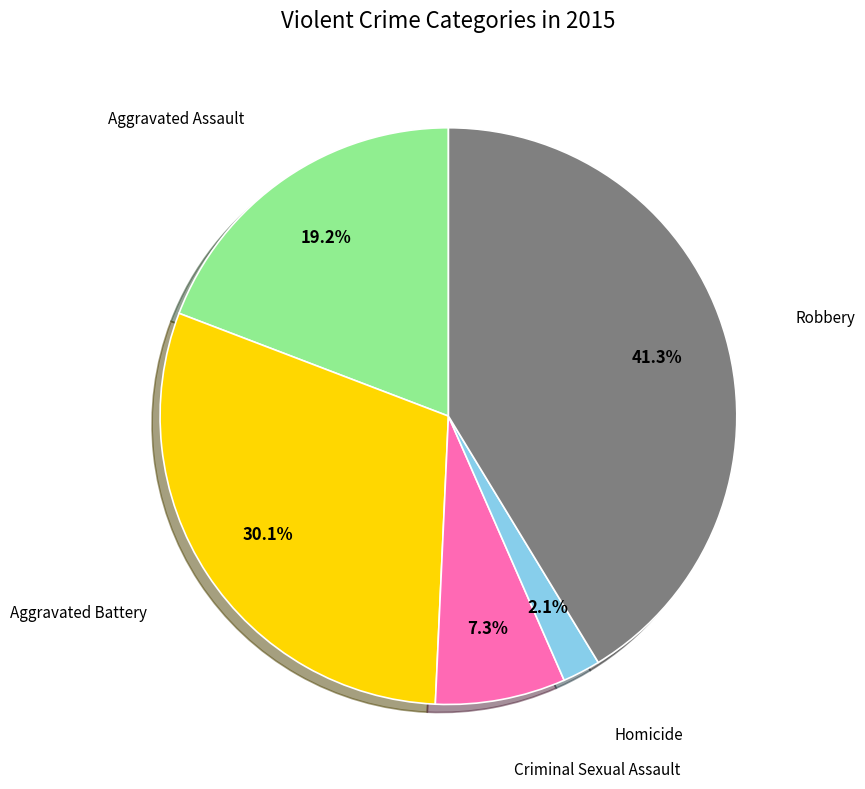

Is there any slice that represents more than half of the pie?

No